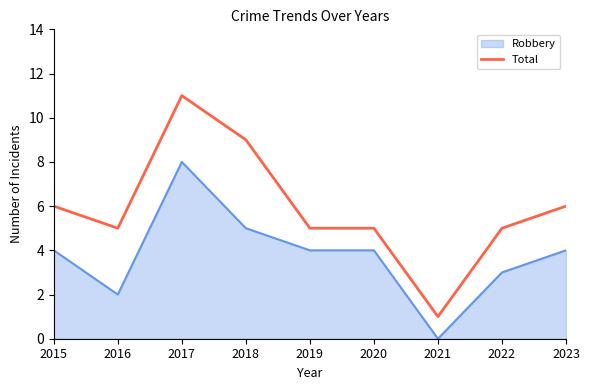

At which label does Robbery reach its peak?

2017